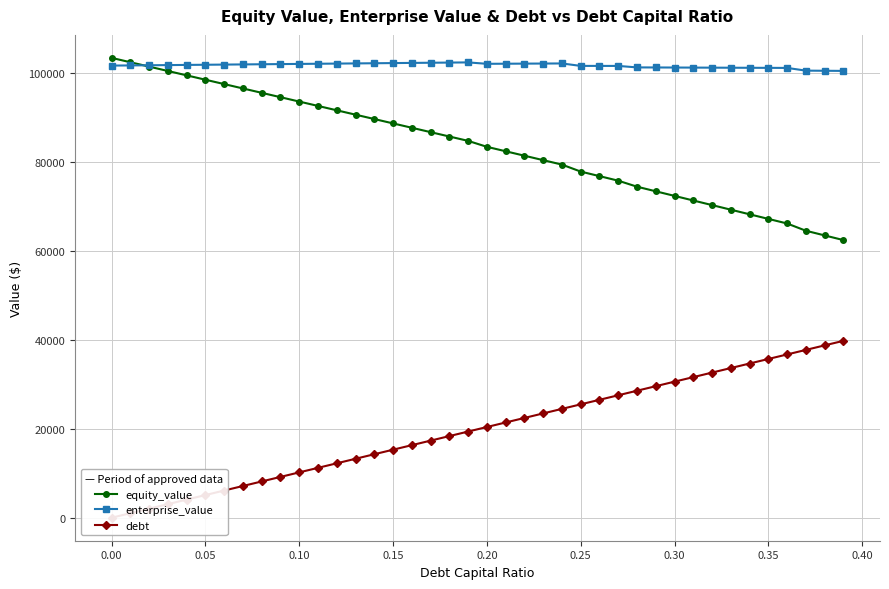

True or false: enterprise_value has more than 0 interior local peaks.

True